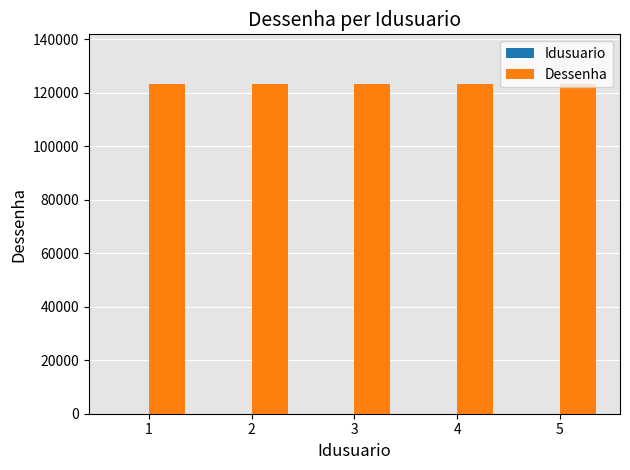

What is the sum of all Dessenha values?

616560